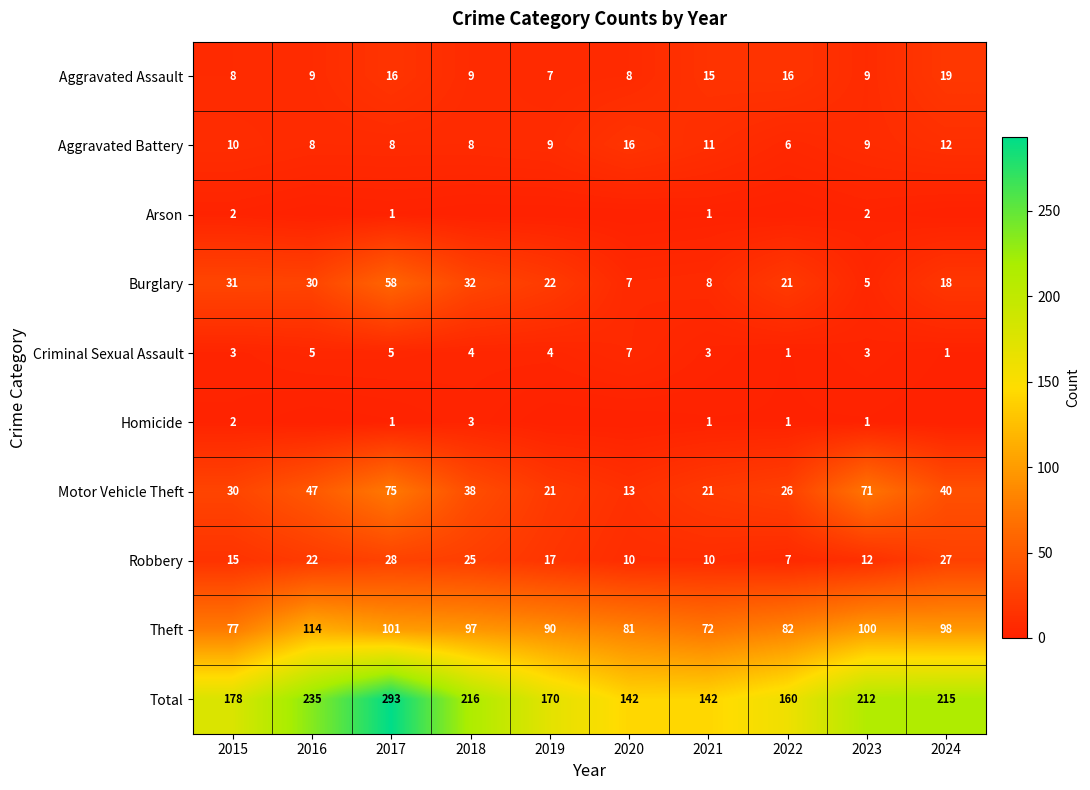

Is it true that Robbery equals 10 at 2022?

False